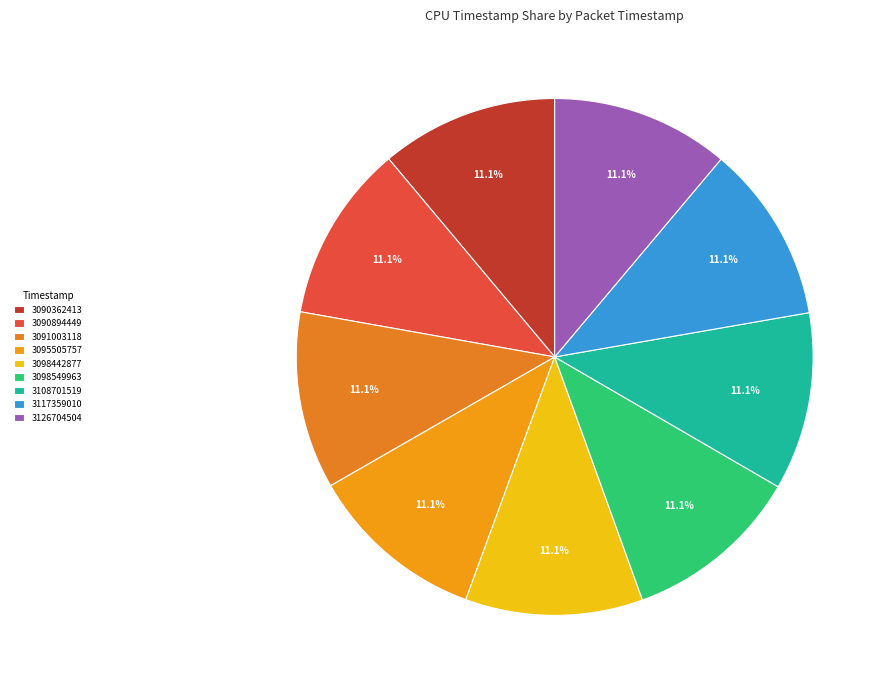

Is it true that 3108701519 is 11% of the pie?

True